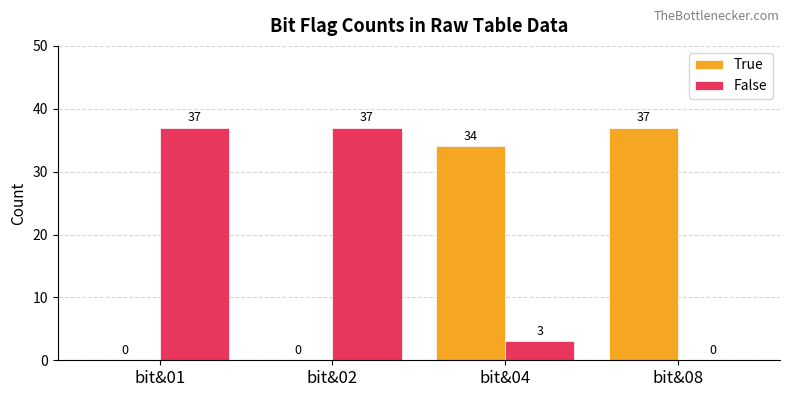

What is the sum of the True values at bit&01 and bit&08?

37